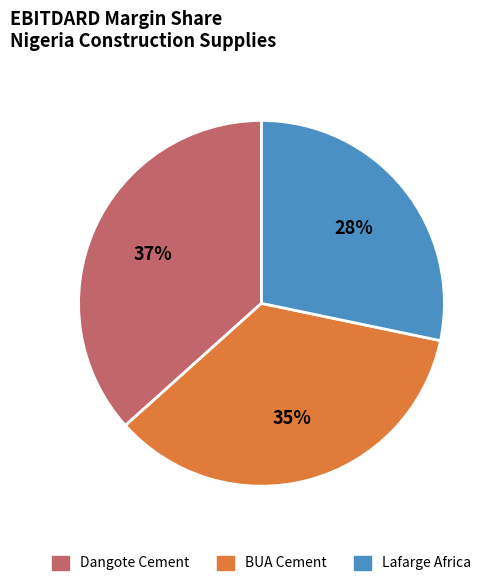

What is the largest slice in the pie chart?

Dangote Cement